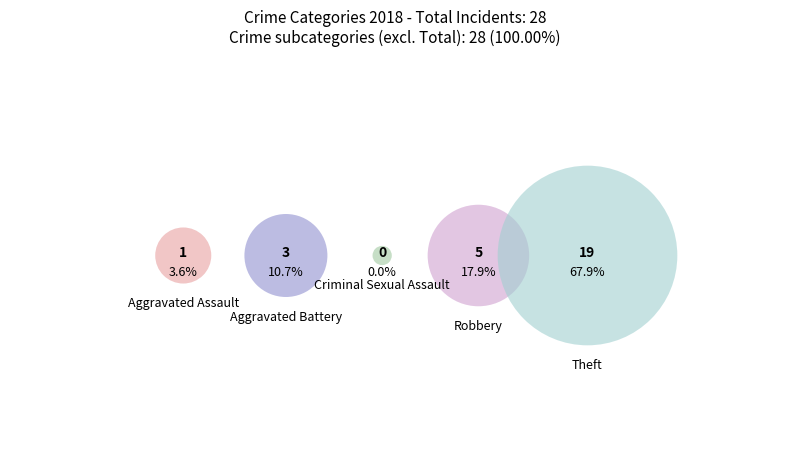

Which slice is the smallest?

Criminal Sexual Assault